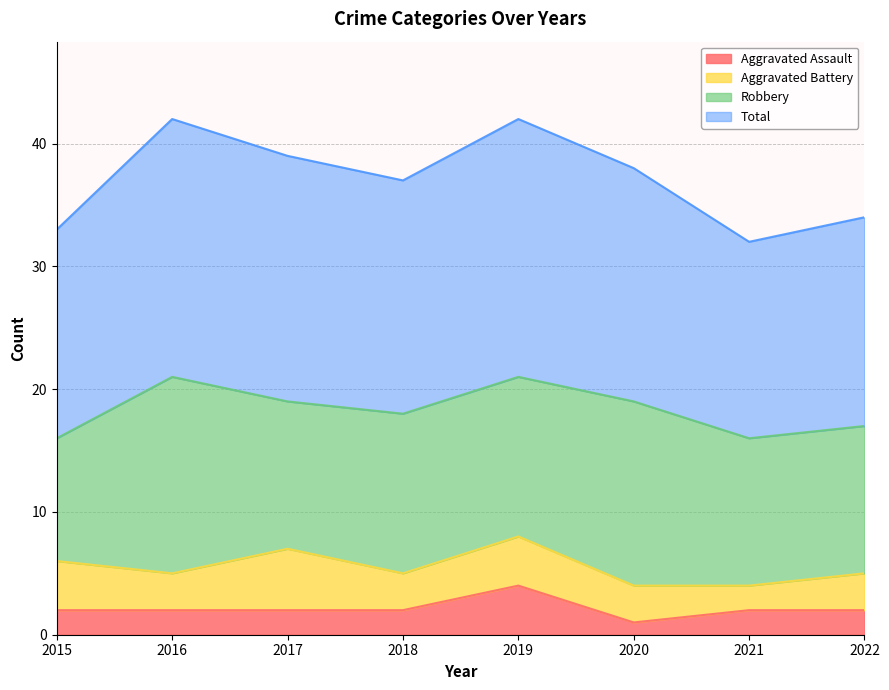

How many values in the Total series exceed 38?

3